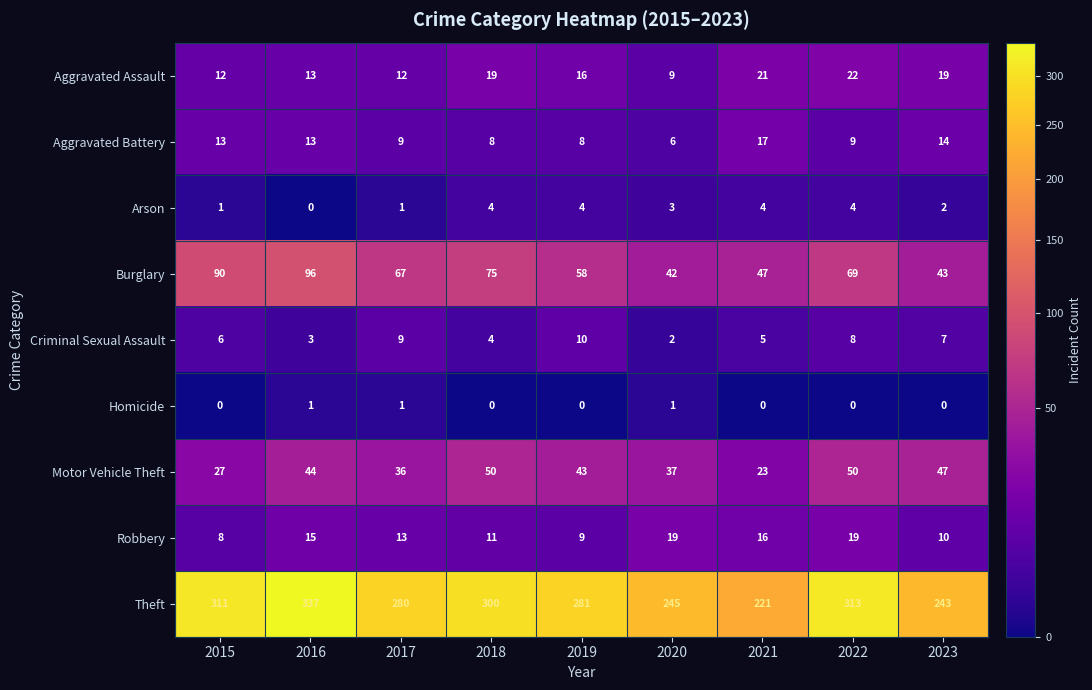

Which series has the widest spread of values?

Theft